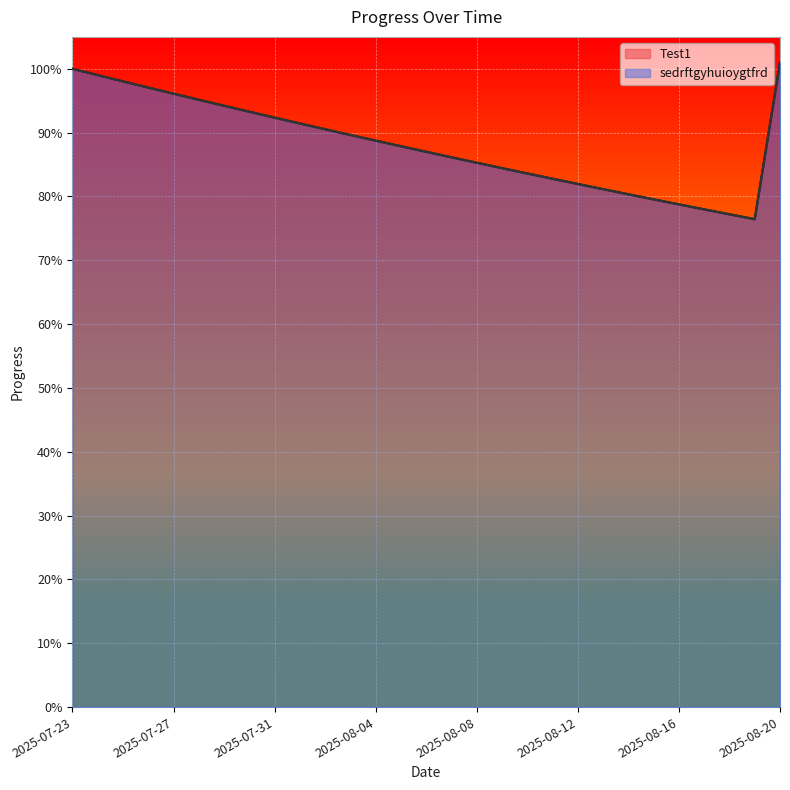

What is the lowest value of the Test1 series?

0.8